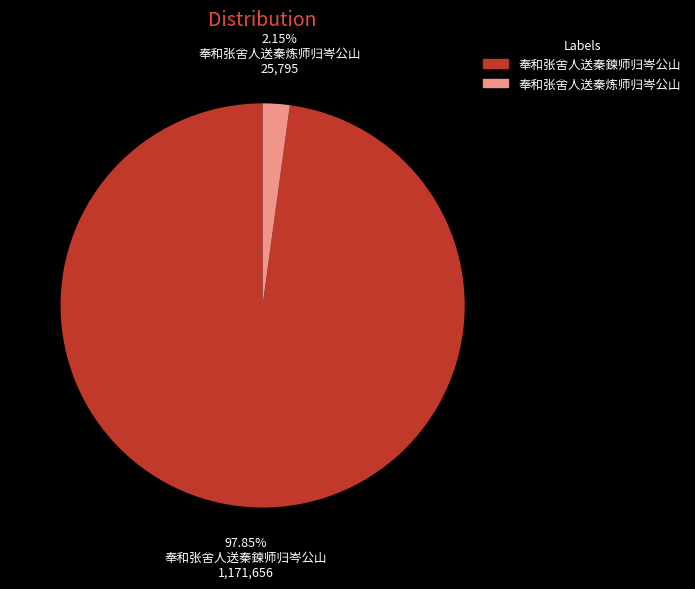

What percentage is the 奉和张舍人送秦炼师归岑公山 slice, to the nearest percent?

2%